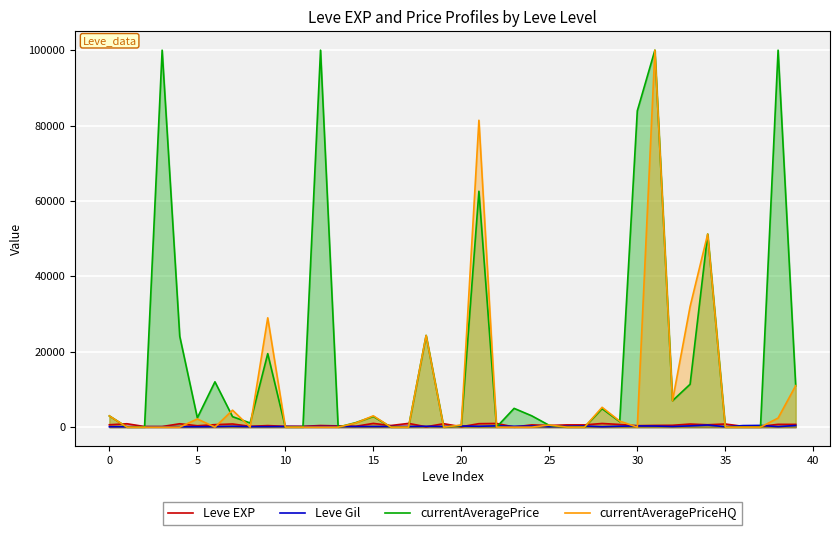

What is the spread (max minus min) of values at 33?

31664